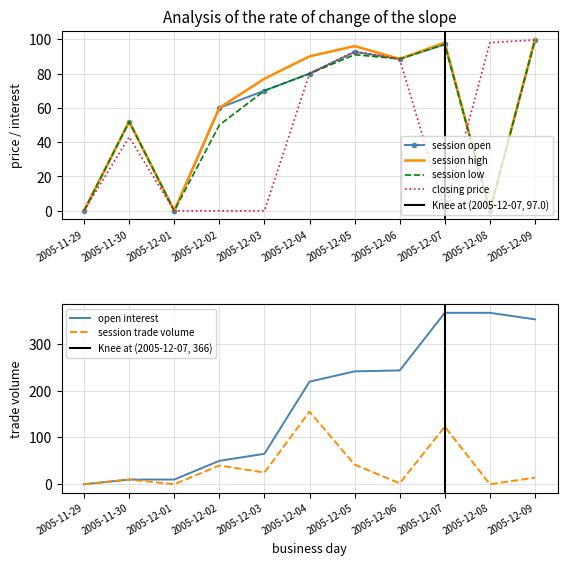

At which label does session open reach its peak?

2005-12-09